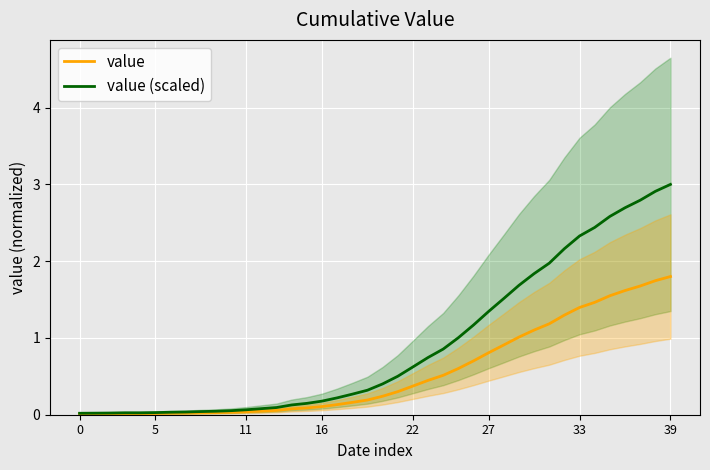

True or false: value (scaled) and value intersect in this chart.

False